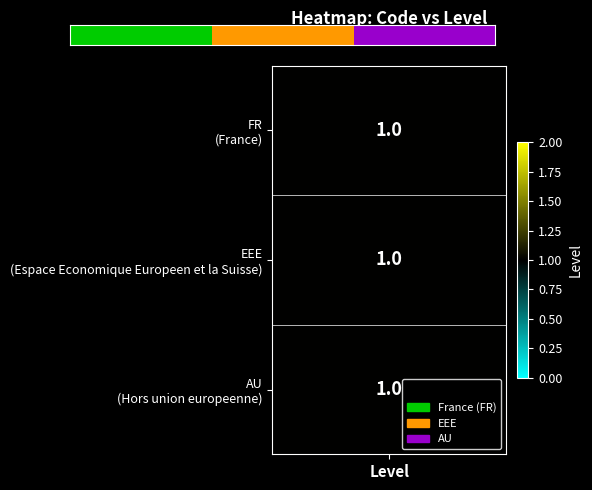

The chart shows a value of 1 at 1. True or false?

False